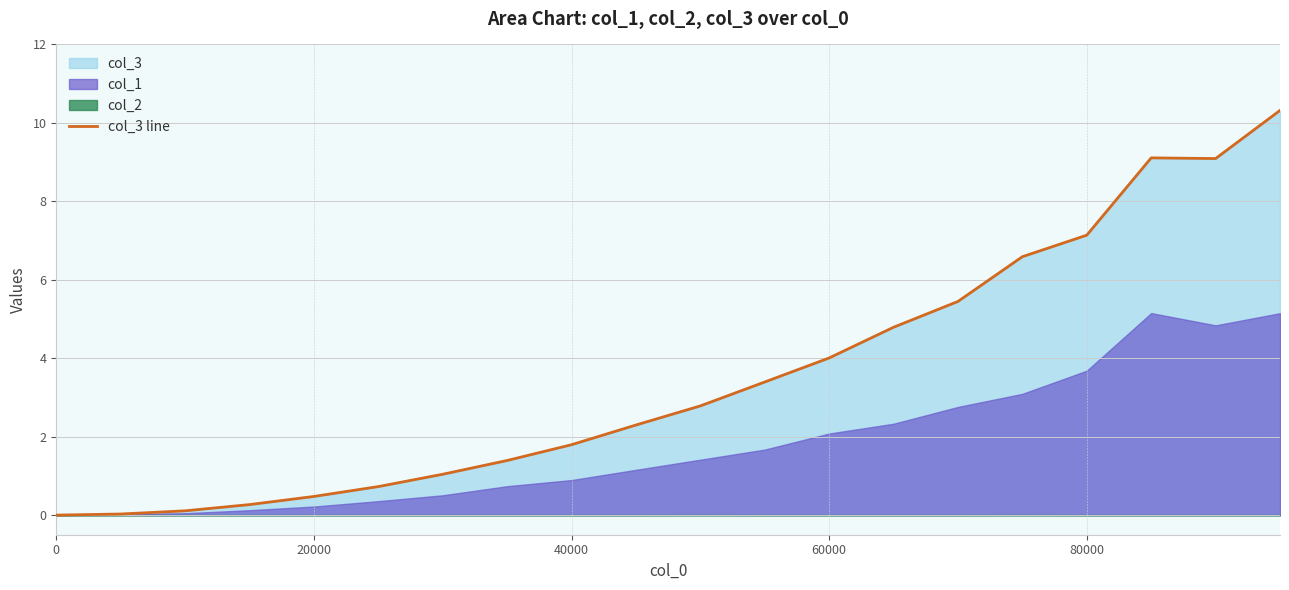

True or false: col_3 line has a value of 6.6 at 60000.

False